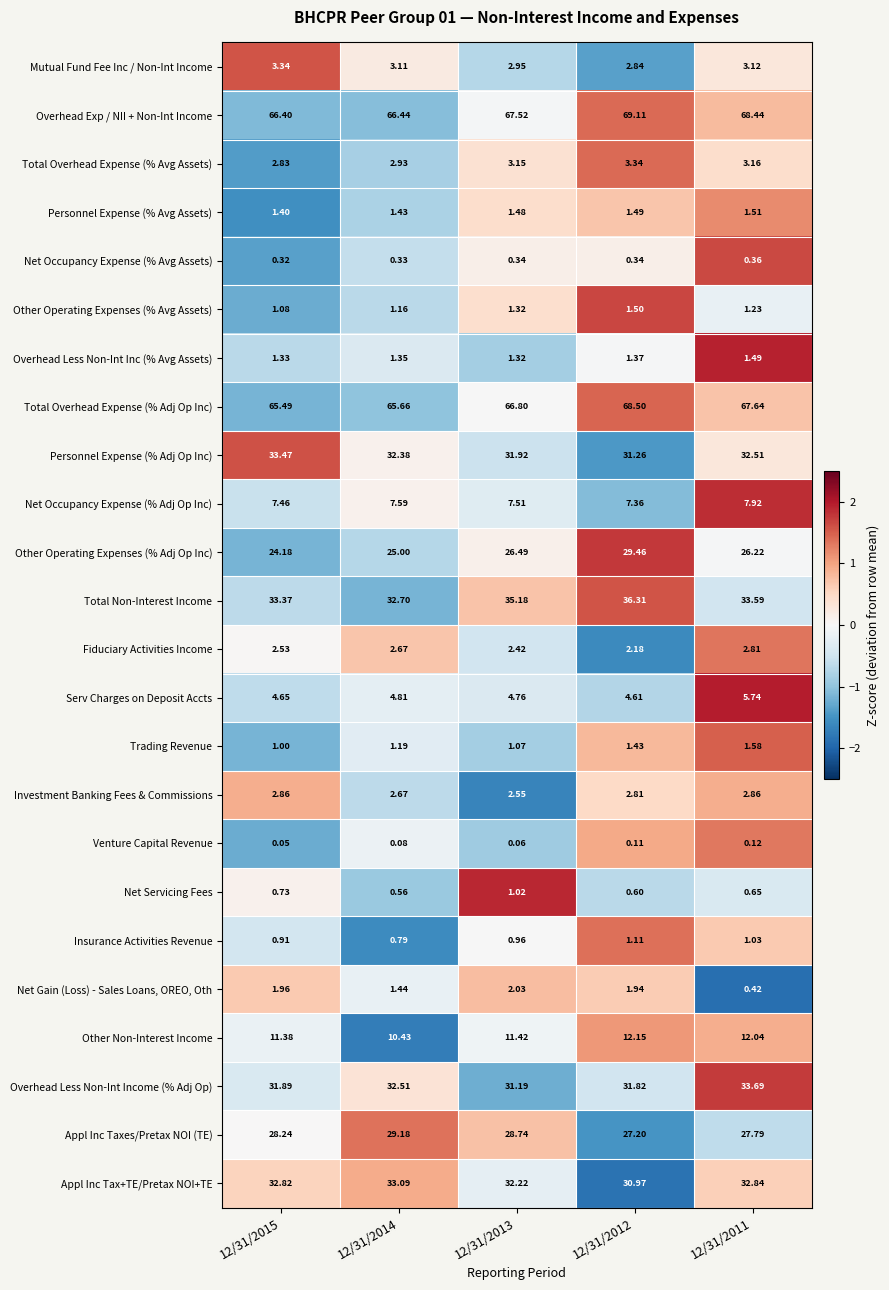

Which series has the largest range (max minus min)?

Other Operating Expenses (% Adj Op Inc)